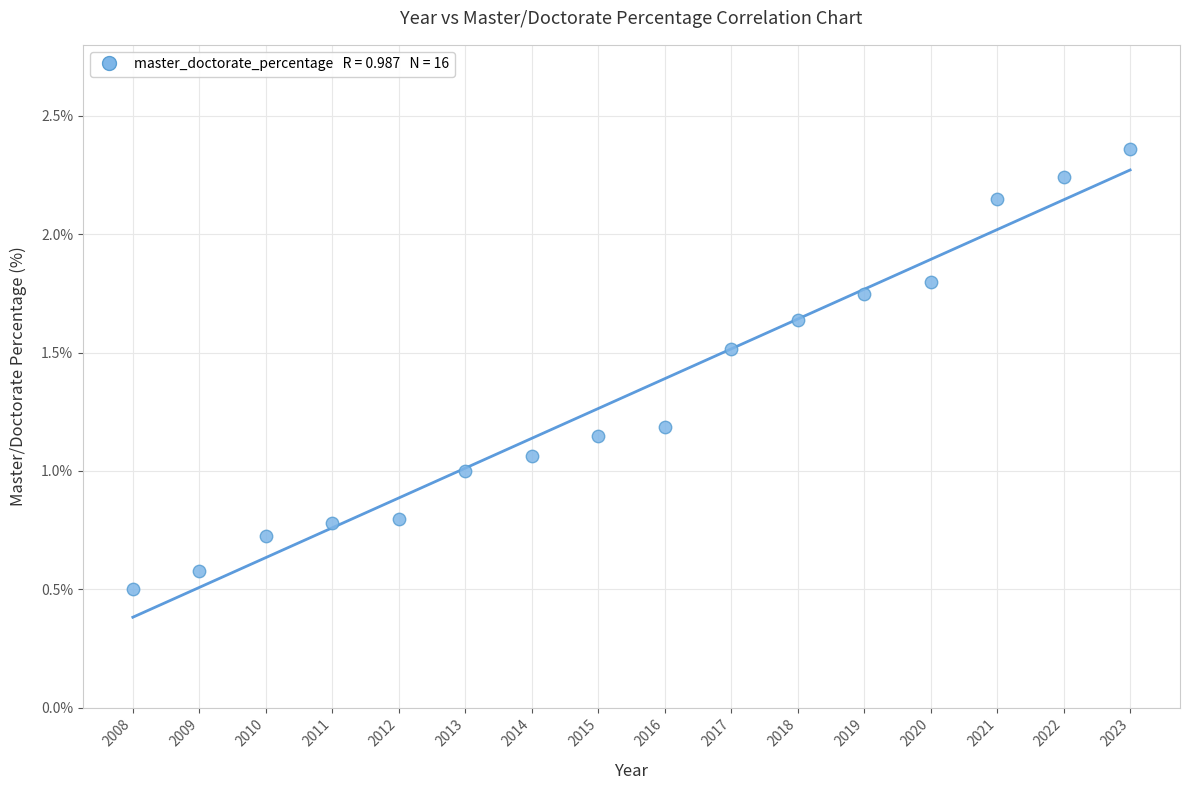

What is the range of X values (max minus min)?

15.0